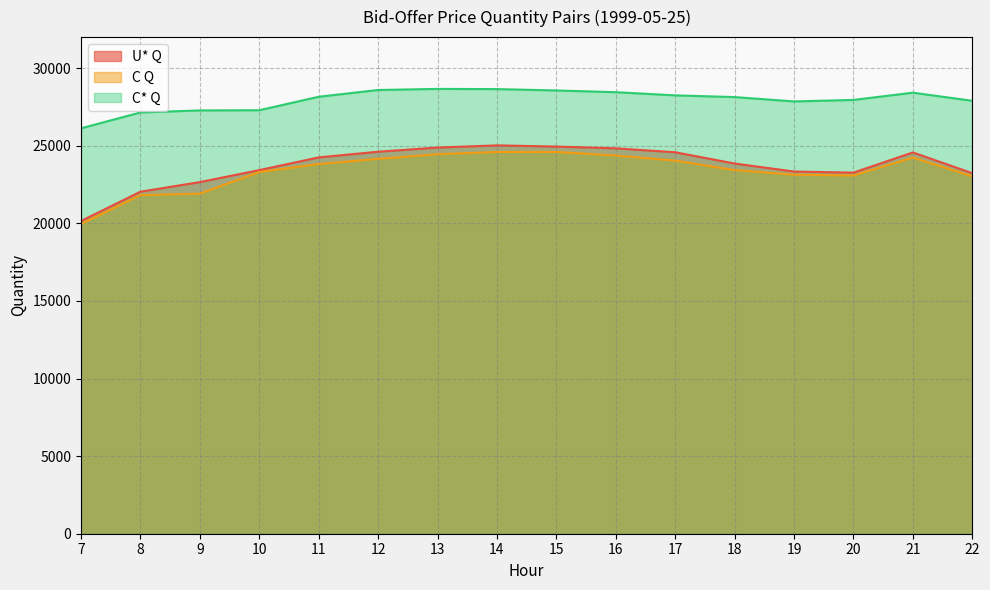

Where is the first local maximum for U* Q?

14